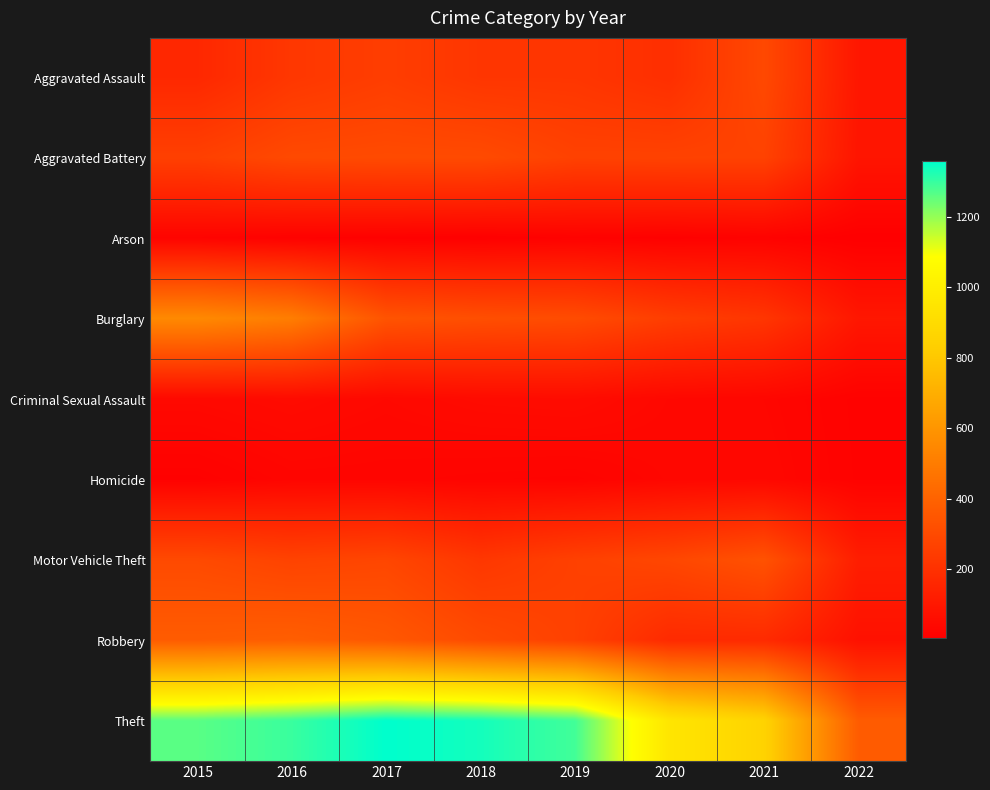

Rank the series at 2015 from highest to lowest value.

Theft, Burglary, Robbery, Motor Vehicle Theft, Aggravated Battery, Aggravated Assault, Criminal Sexual Assault, Arson, Homicide